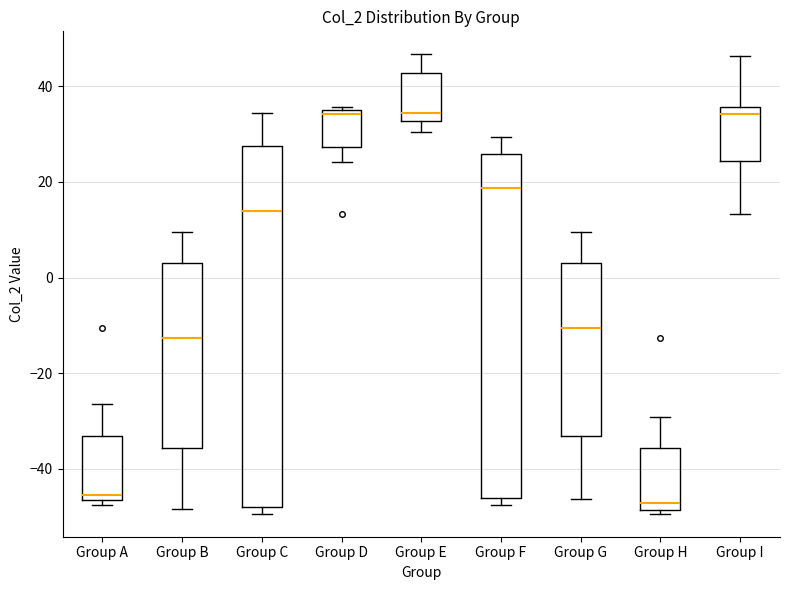

Where is the upper edge of the box for Group D on the y-axis? The values are not printed on the chart, so give them approximately, as read against the axis.

34